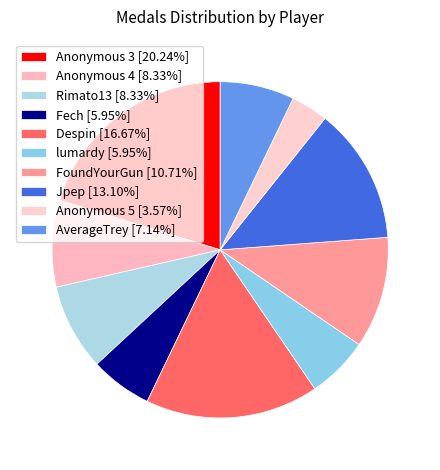

Is it true that AverageTrey is 1% of the pie?

False